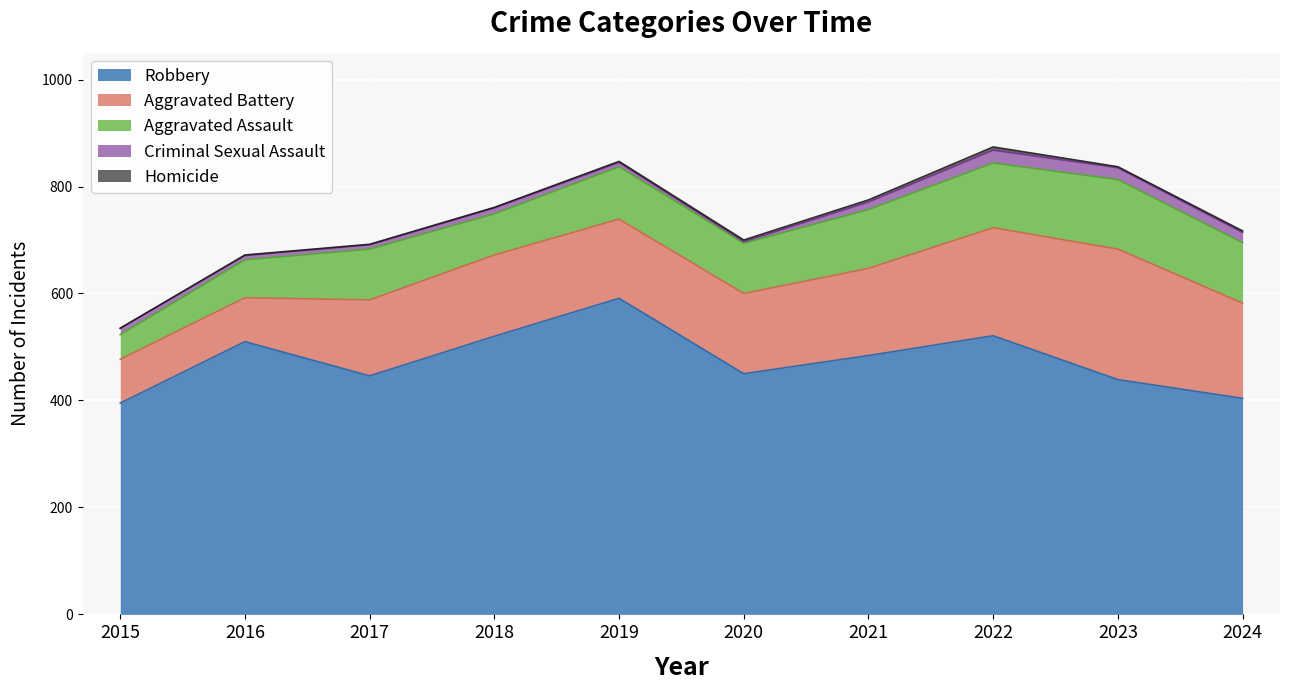

Rank the categories by Aggravated Assault value from highest to lowest.

2023, 2022, 2024, 2021, 2019, 2017, 2020, 2018, 2016, 2015